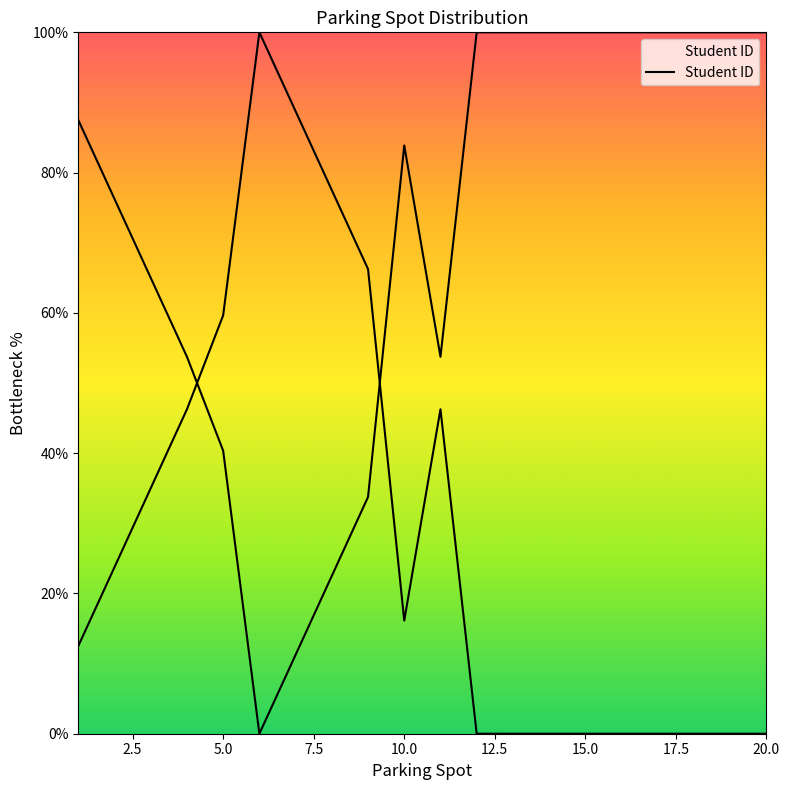

The chart shows a value of 66.3 at 9. True or false?

True